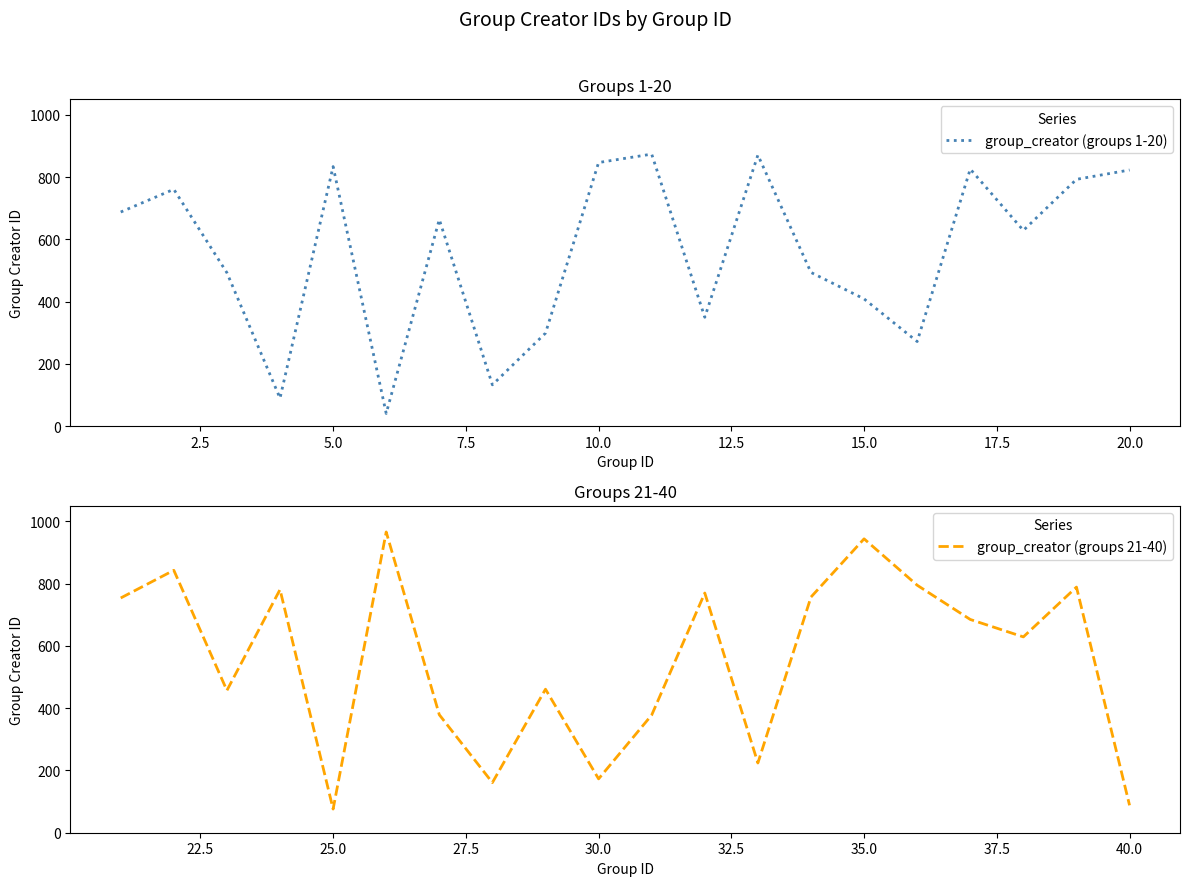

What is the highest value of the group_creator (groups 21-40) series?

966